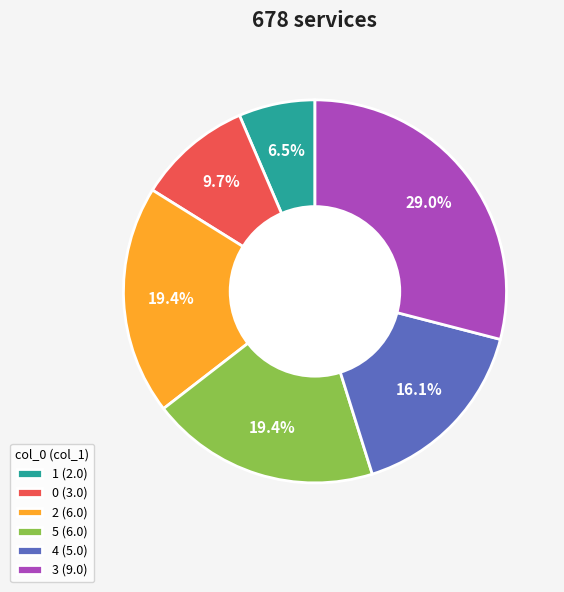

How many segments does this pie chart have?

6